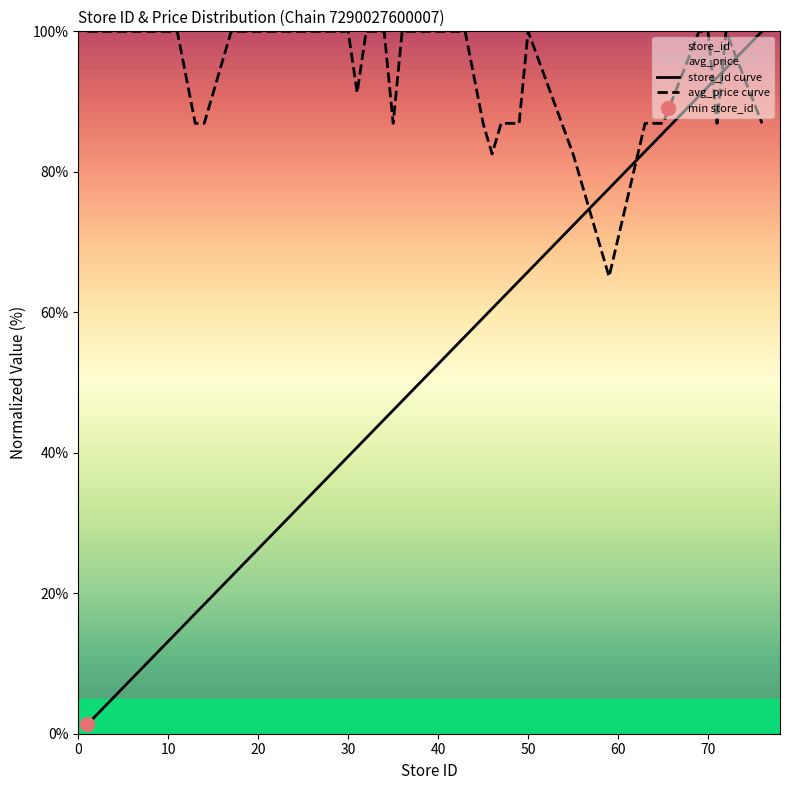

At which category is the sum across all series the highest?

72